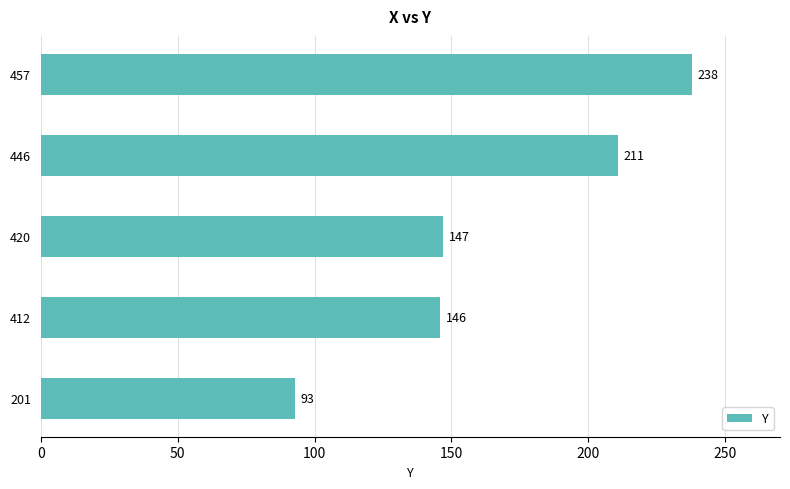

What is the change in value from 412 to 420?

+1